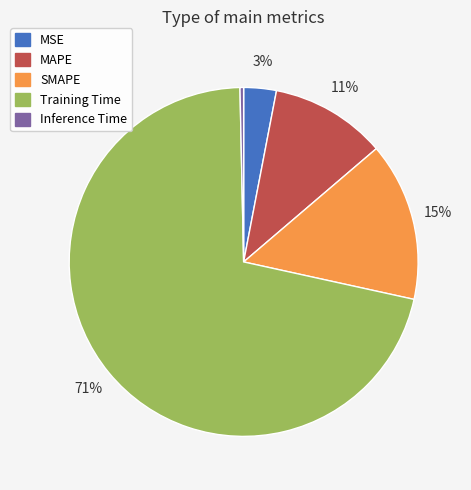

Between SMAPE and MAPE, which is larger?

SMAPE